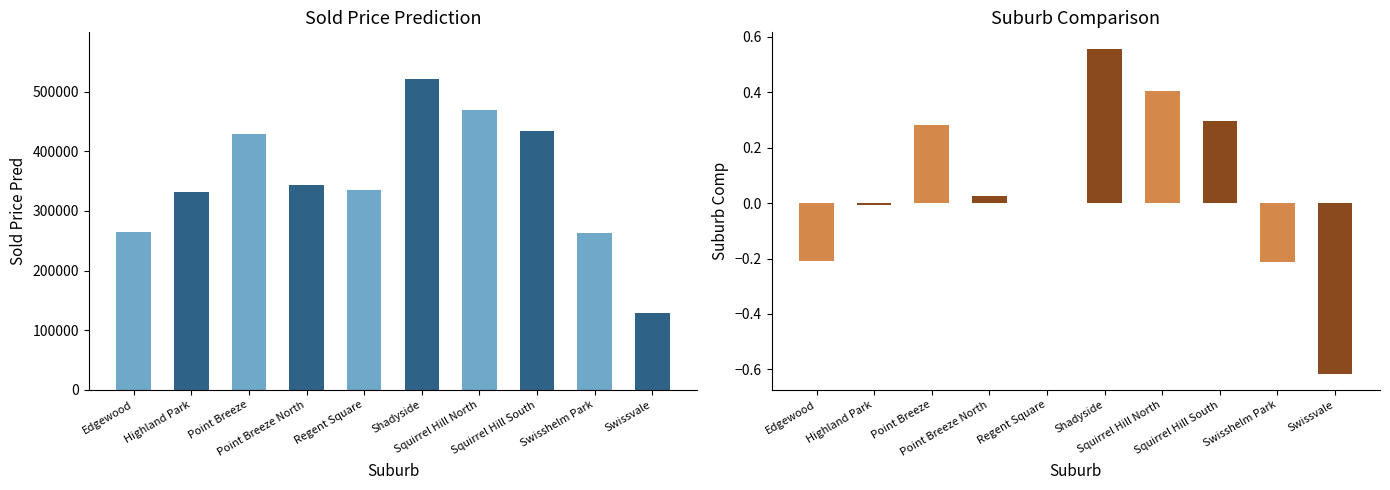

Reading right to left, what are all the values shown in this chart?

soldPricePred: Swissvale=128737.9	Swisshelm Park=263741.0	Squirrel Hill South=434293.5	Squirrel Hill North=469781.1	Shadyside=521347.0	Regent Square=334719.0	Point Breeze North=343113.7	Point Breeze=429087.7	Highland Park=332246.6	Edgewood=265105.2
suburbComp: Swissvale=-0.6	Swisshelm Park=-0.2	Squirrel Hill South=0.3	Squirrel Hill North=0.4	Shadyside=0.6	Regent Square=0.0	Point Breeze North=0.0	Point Breeze=0.3	Highland Park=-0.0	Edgewood=-0.2